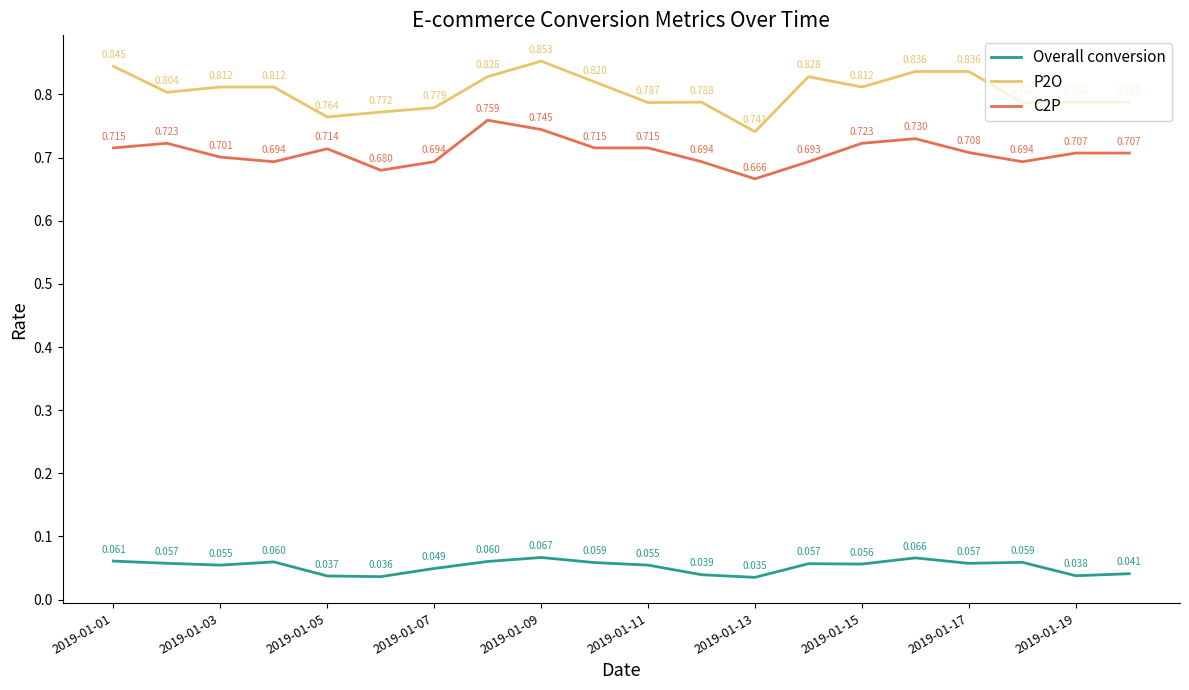

True or false: Overall conversion and P2O cross at least once.

False